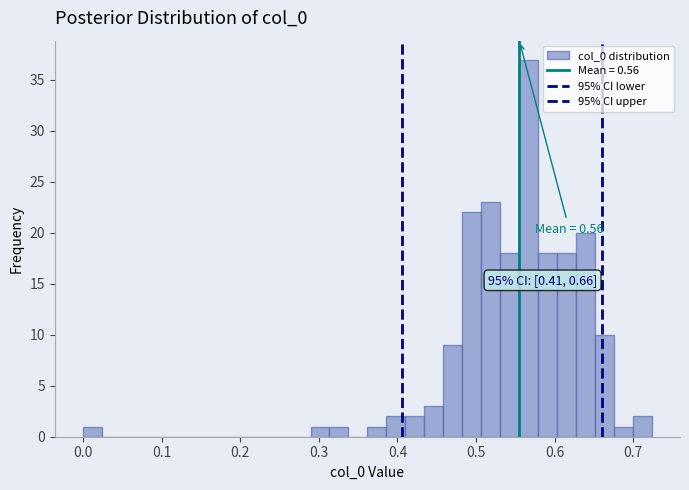

Around what value on the x-axis is the tallest bar? Give the approximate position of its centre, as read against the axis.

0.57